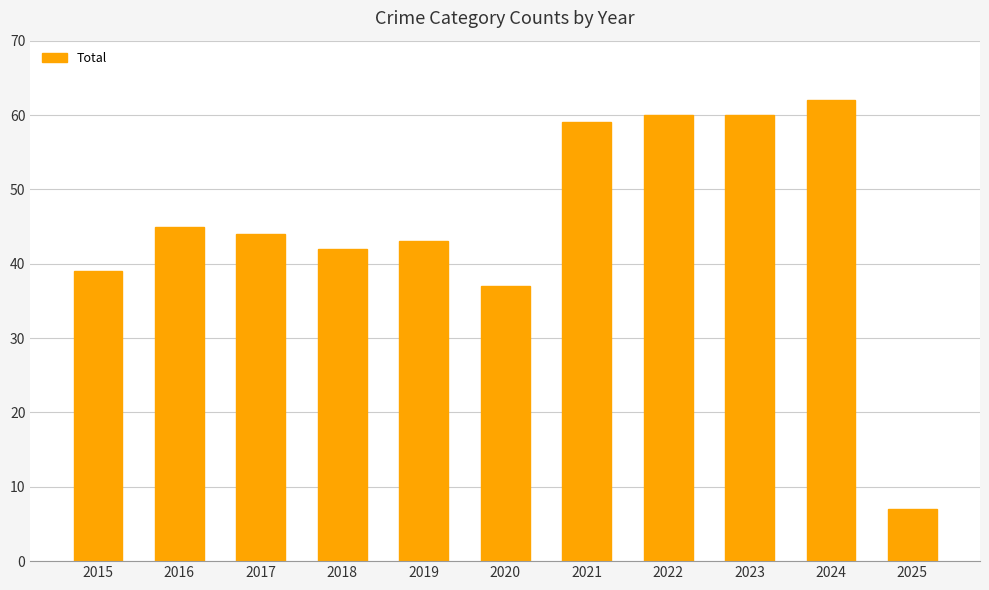

What is the difference between the second highest and minimum values?

53